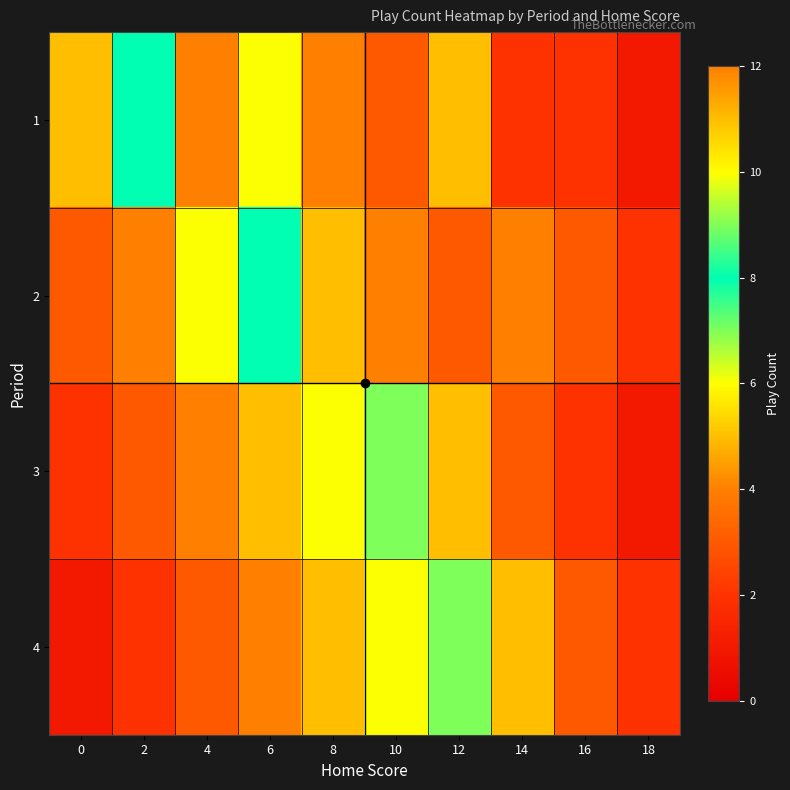

What is the minimum value shown in the chart?

1